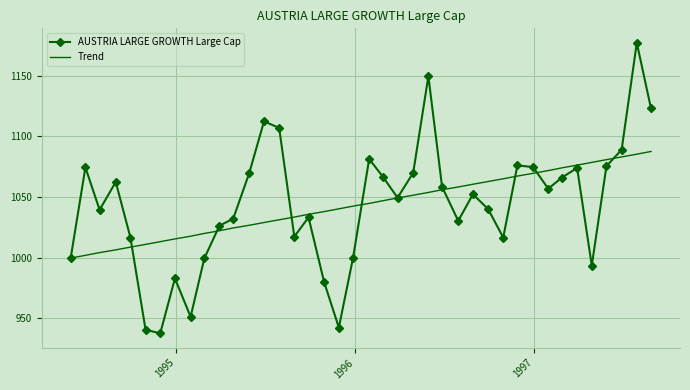

Which series has the largest range (max minus min)?

AUSTRIA LARGE GROWTH Large Cap